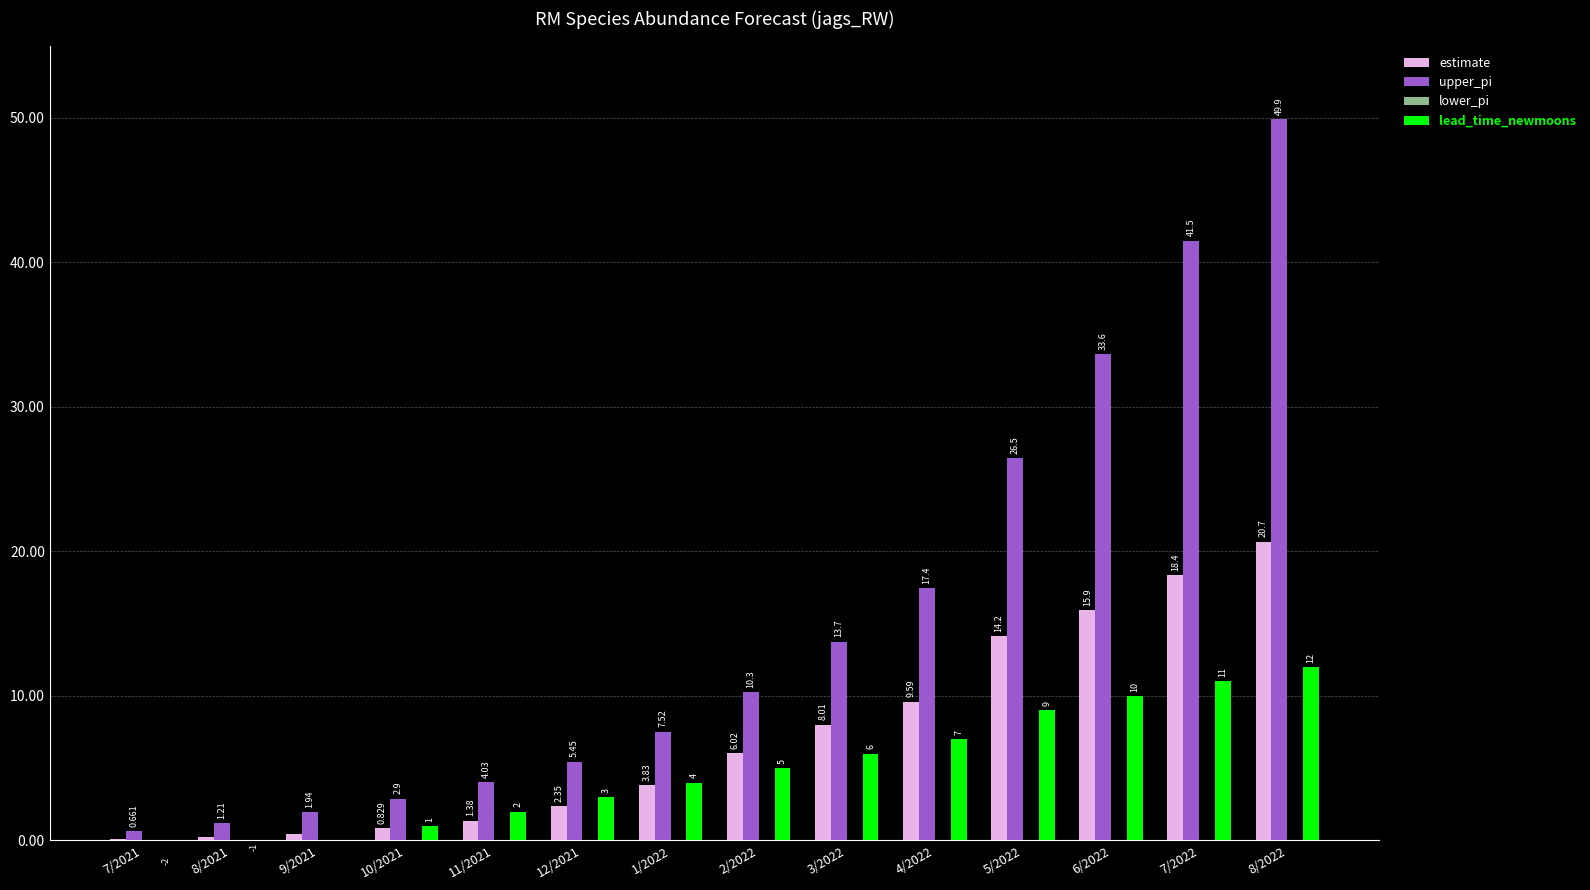

What is the label of the 2nd bar from the left?

8/2021